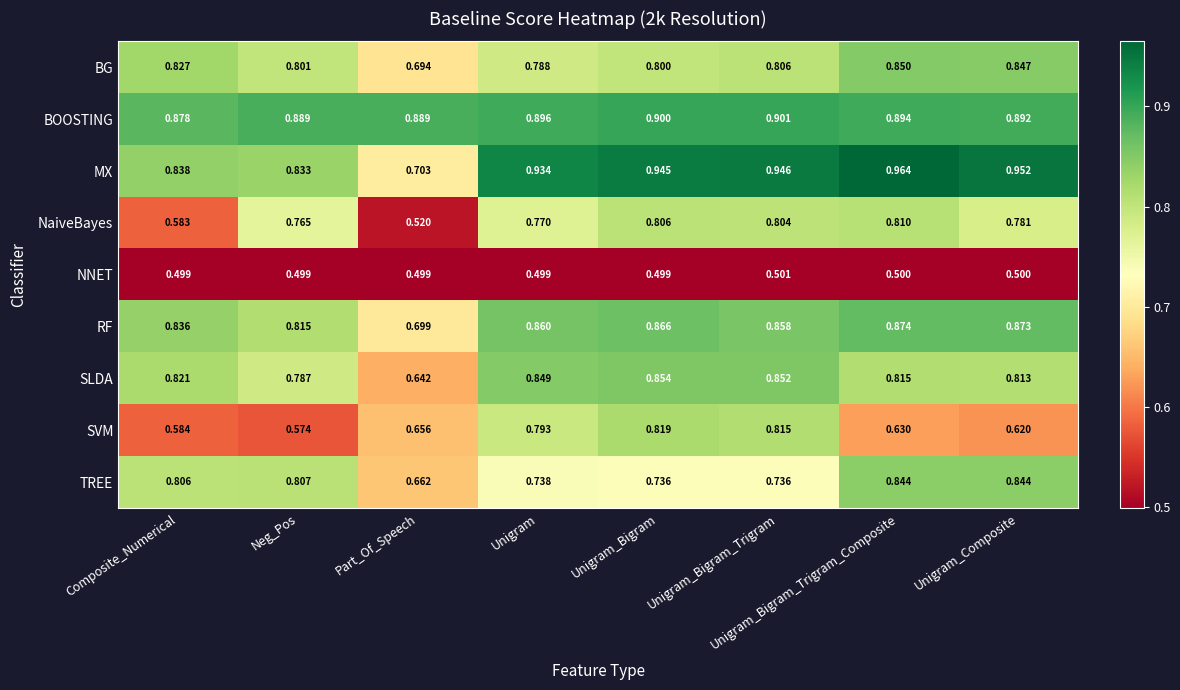

Which series has the largest total across all categories?

BOOSTING